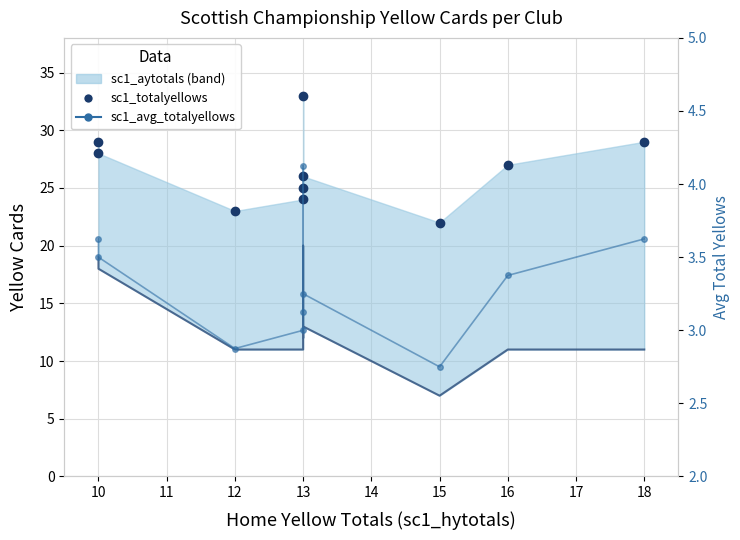

In sc1_avg_totalyellows, how many points are lower than both neighbors (excluding endpoints)?

3